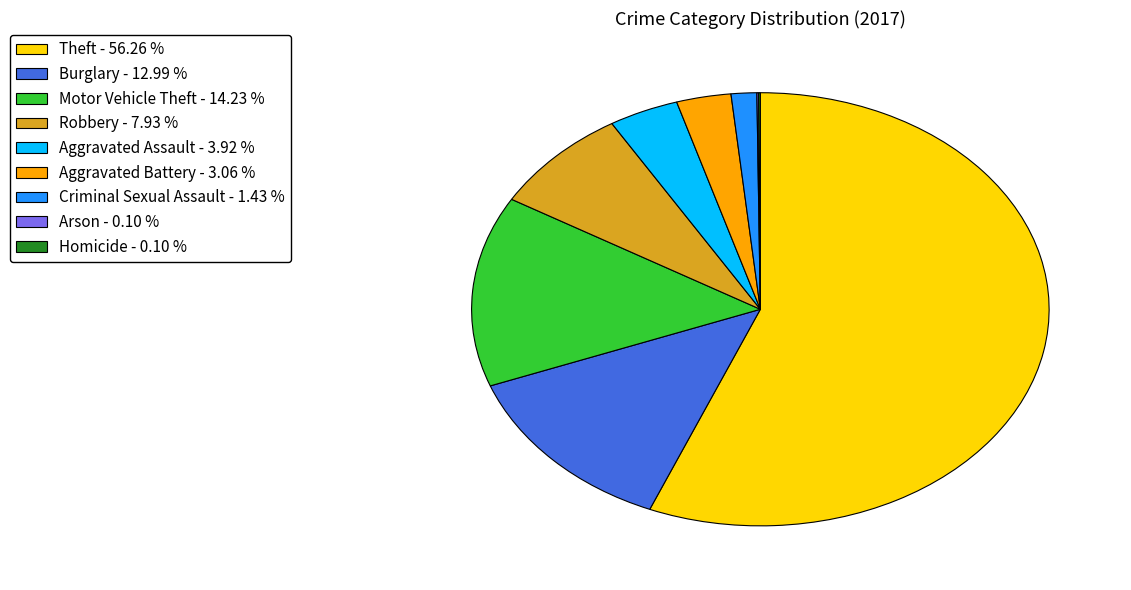

Between Aggravated Battery and Motor Vehicle Theft, which is larger?

Motor Vehicle Theft